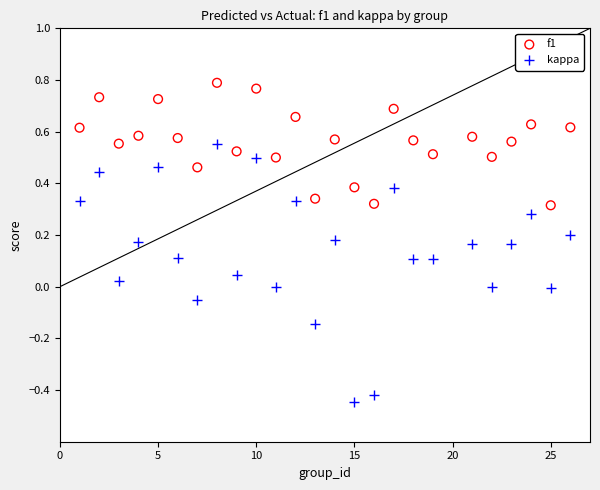

Which series contains the lowest Y value?

kappa